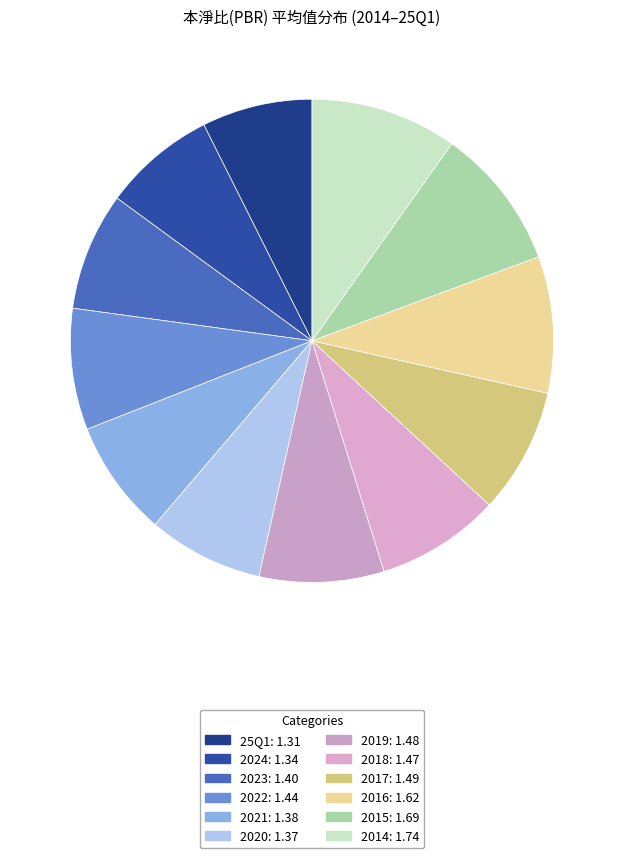

Does 2024 account for over 50% of the chart?

No